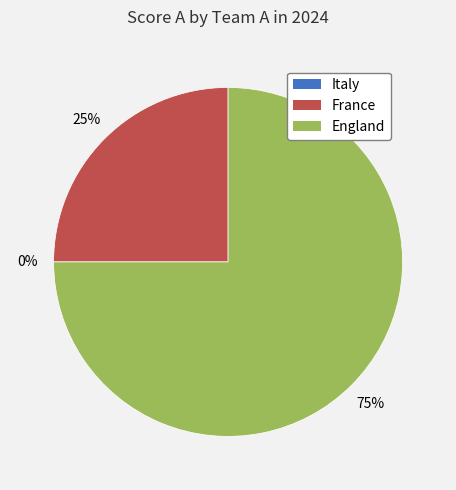

Is there any slice that represents more than half of the pie?

Yes